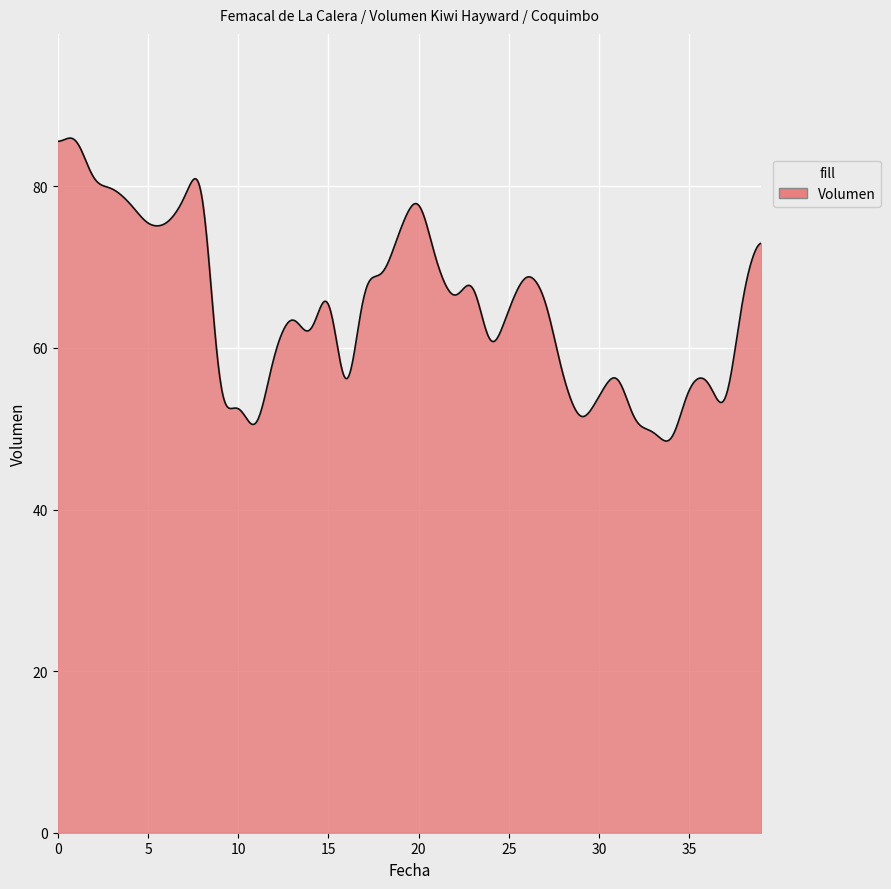

What is the maximum value shown in the chart?

86.0